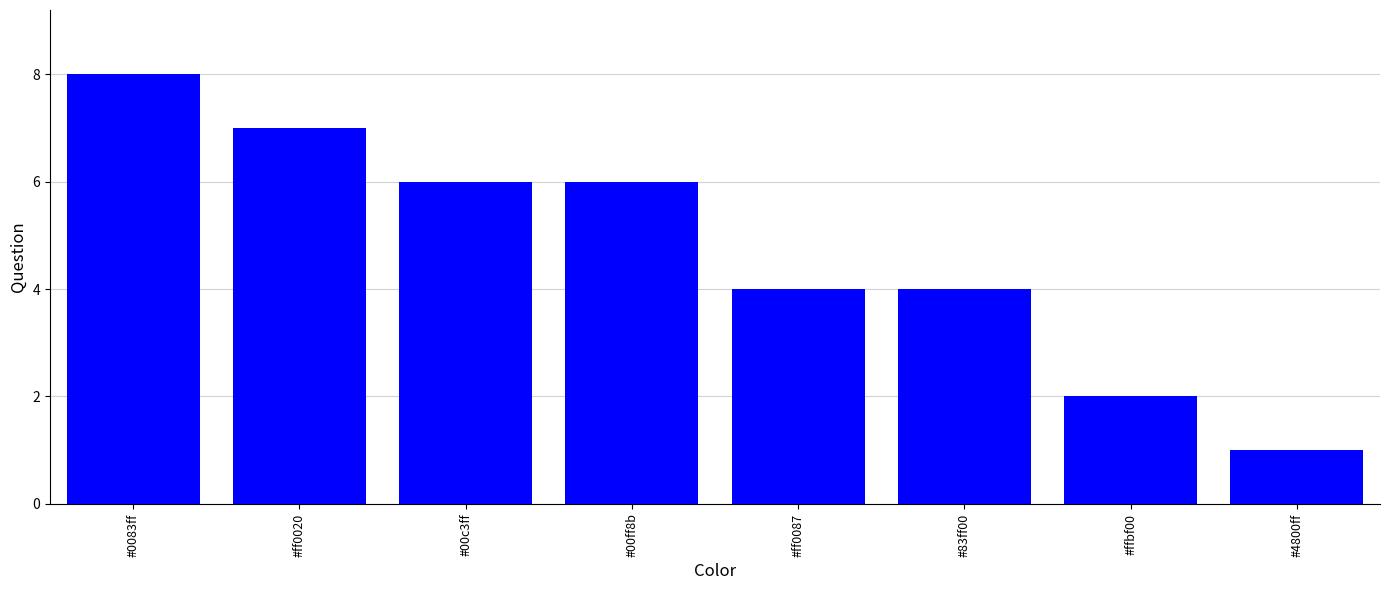

How many series are shown in this chart?

1